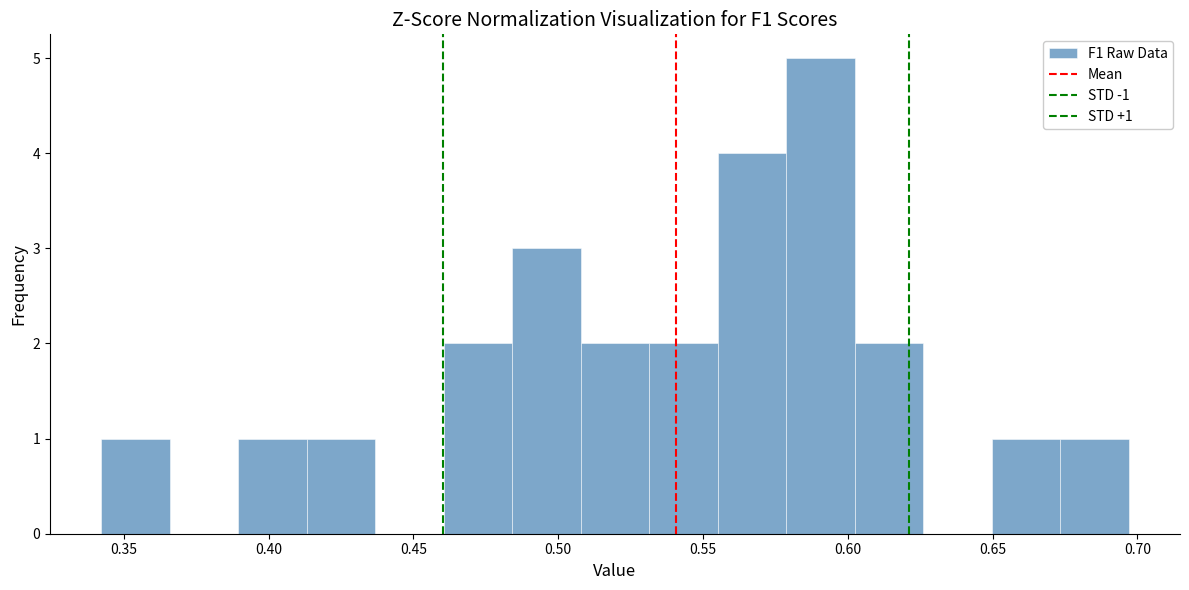

Over which range of the x-axis is the bar tallest?

0.580 to 0.600